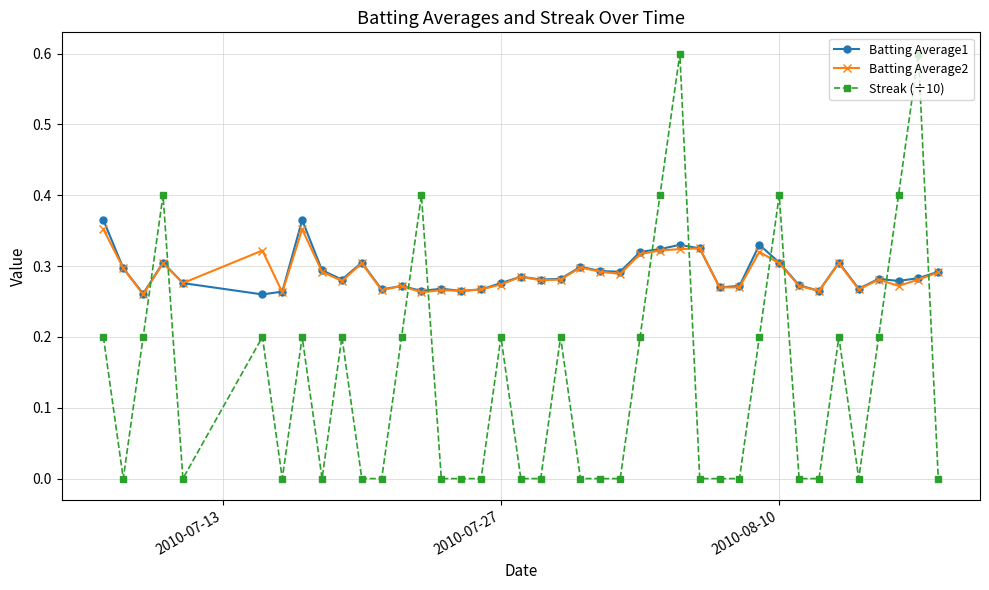

What are all the series names shown in the legend?

Batting Average1, Batting Average2, Streak (÷10)